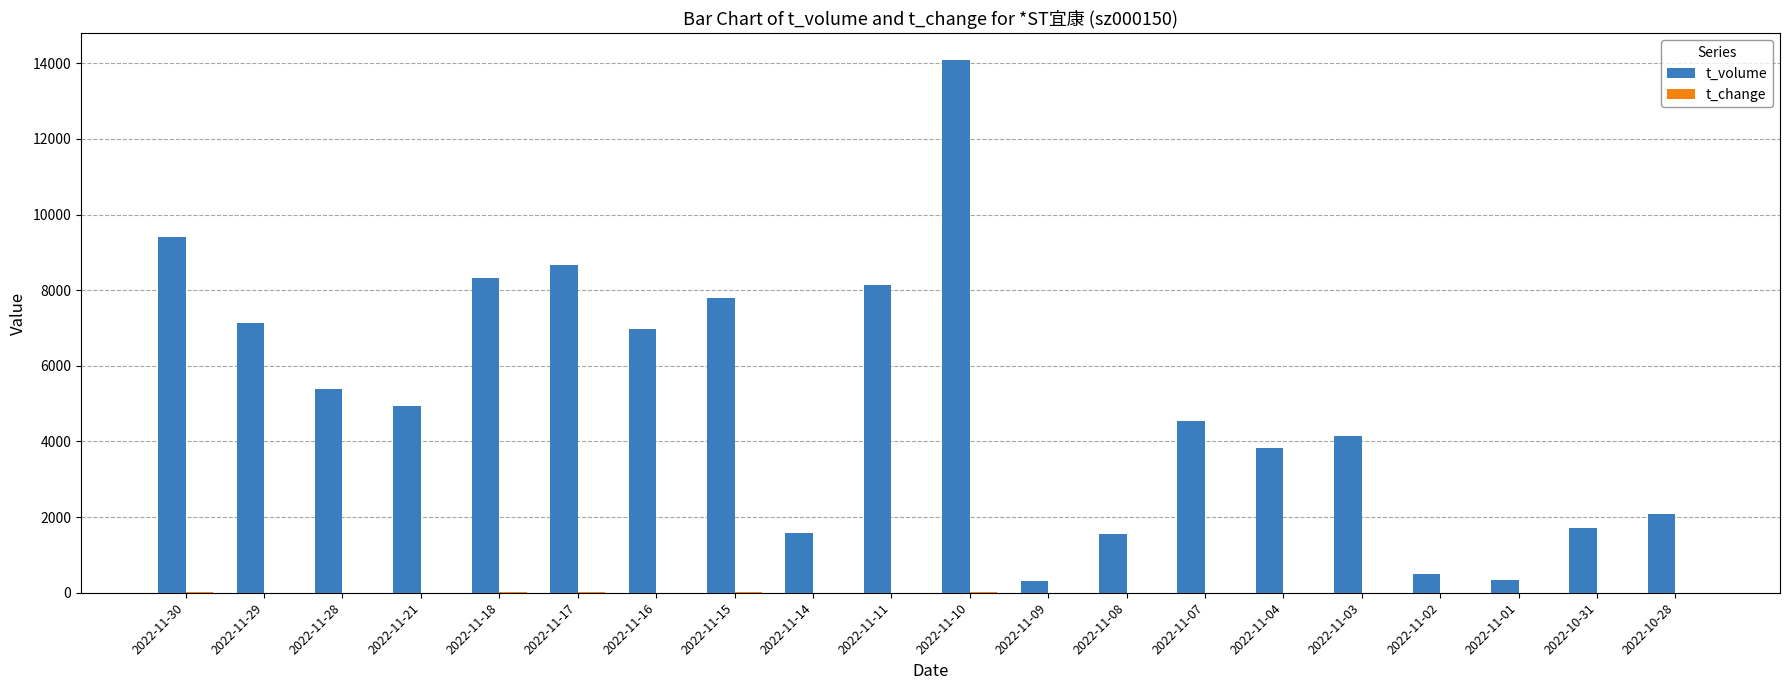

Does the chart contain stacked bars?

No